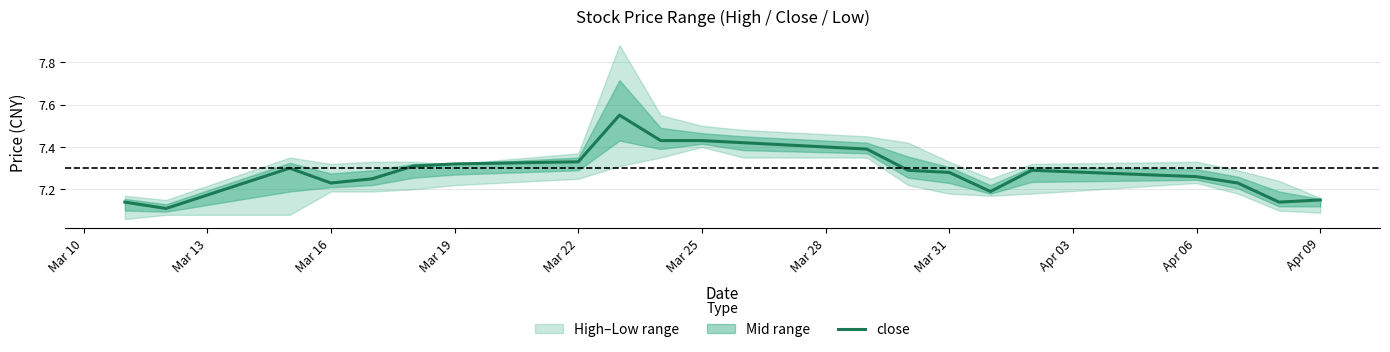

How many interior local peaks (higher than both neighbors) does the data have?

3